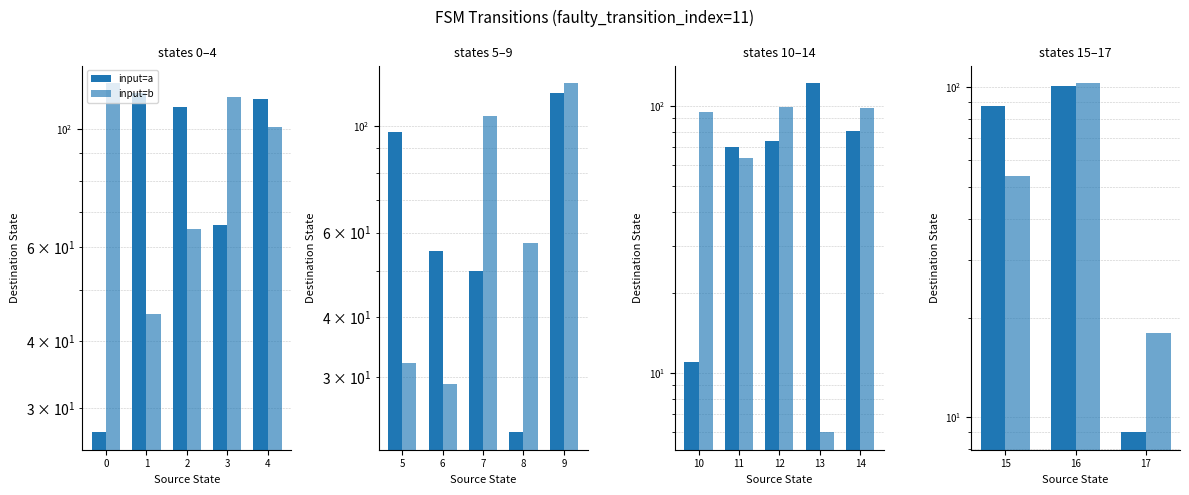

How many distinct data groups are displayed?

2